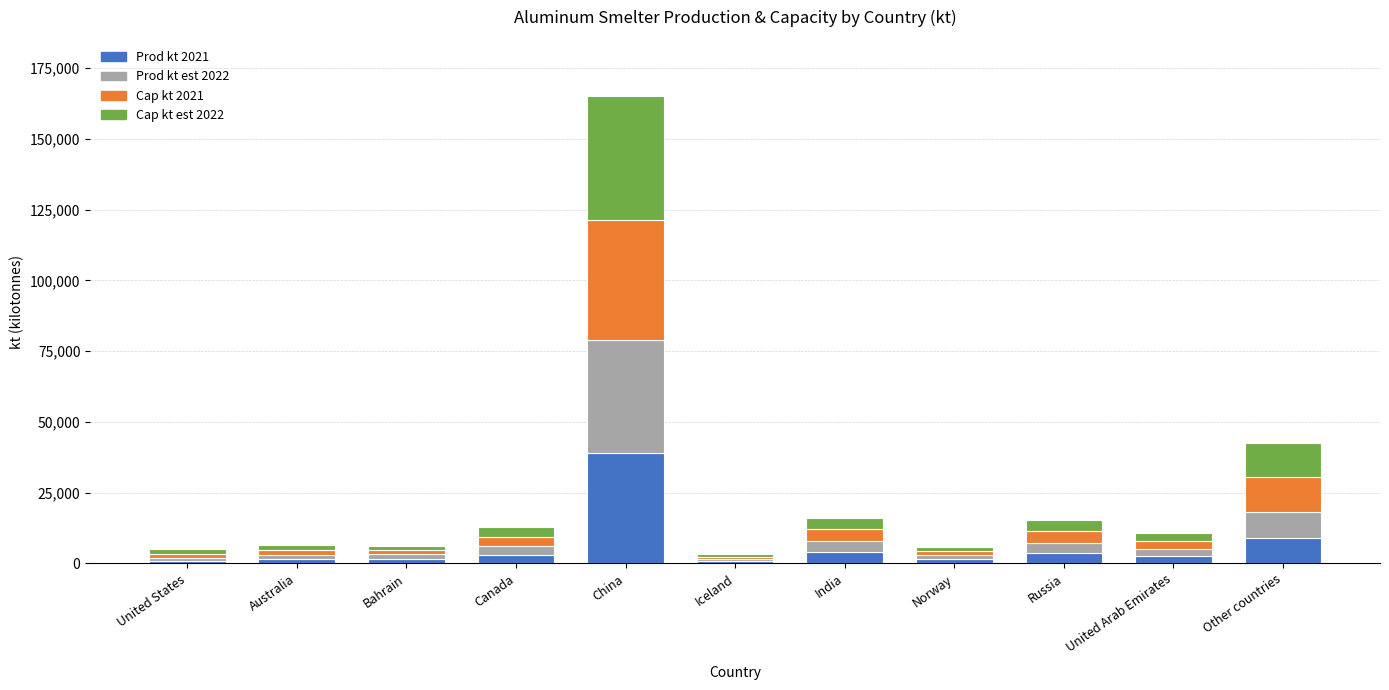

What are all the series names shown in the legend?

Prod kt 2021, Prod kt est 2022, Cap kt 2021, Cap kt est 2022